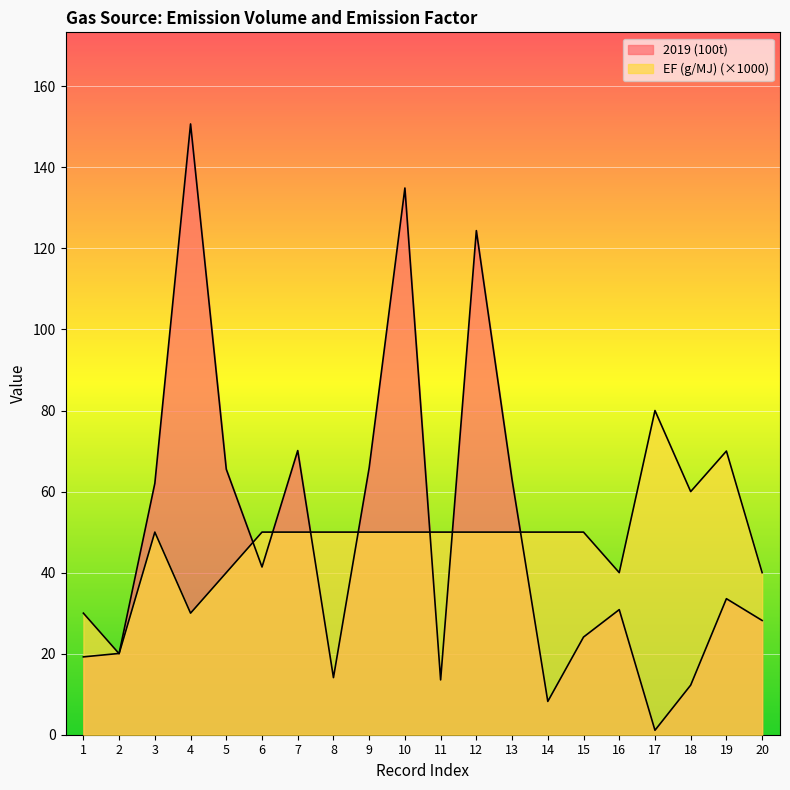

What are all the series names shown in the legend?

2019 (100t), EF (g/MJ)